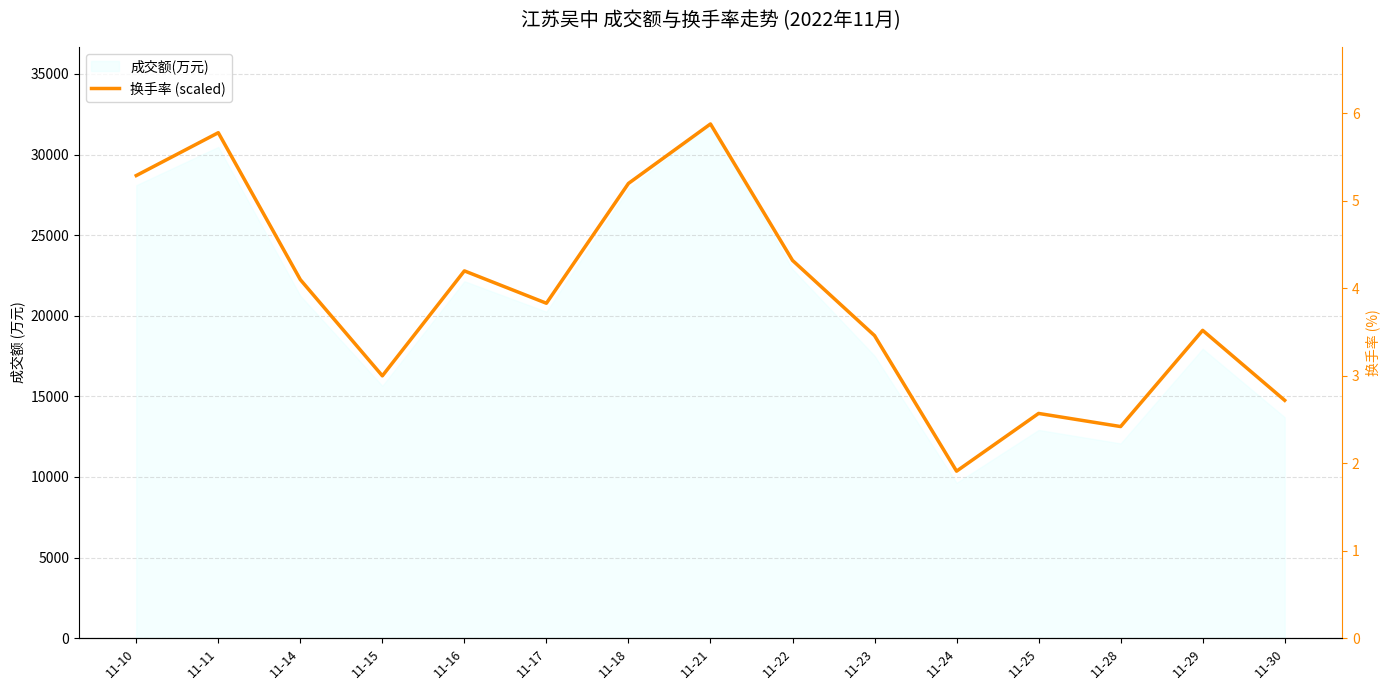

True or false: the data has more than 2 interior local peaks.

True